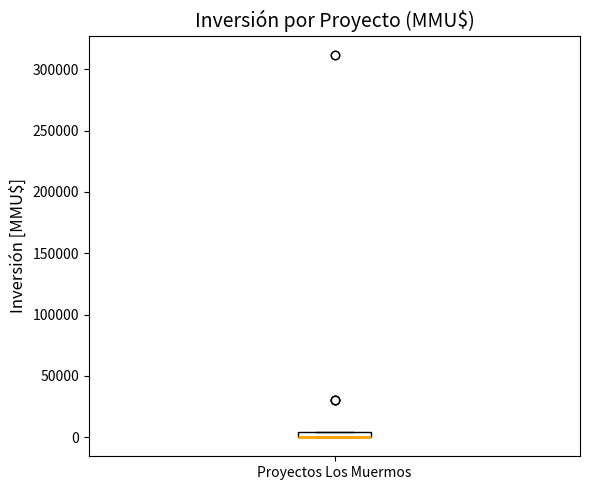

Where is the lower edge of the box for Proyectos Los Muermos on the y-axis? The values are not printed on the chart, so give them approximately, as read against the axis.

0